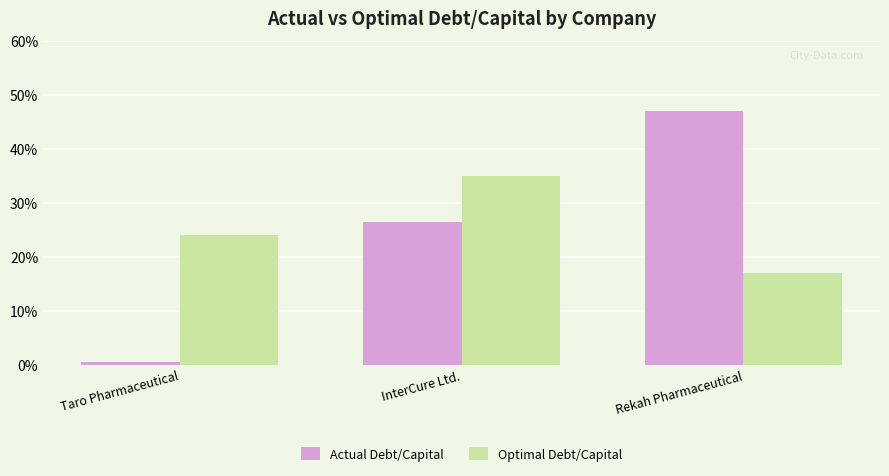

What is the total value across all series at Rekah Pharmaceutical?

0.6